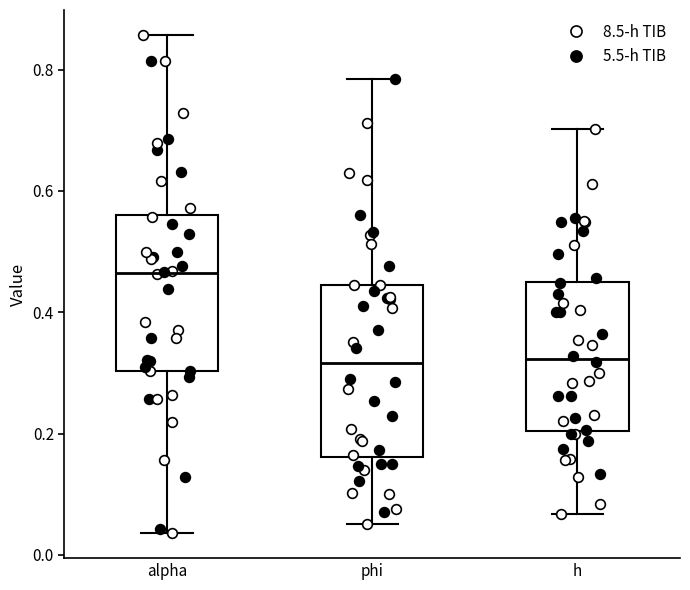

Comparing the boxes themselves (not the whiskers), which one is the tallest?

phi